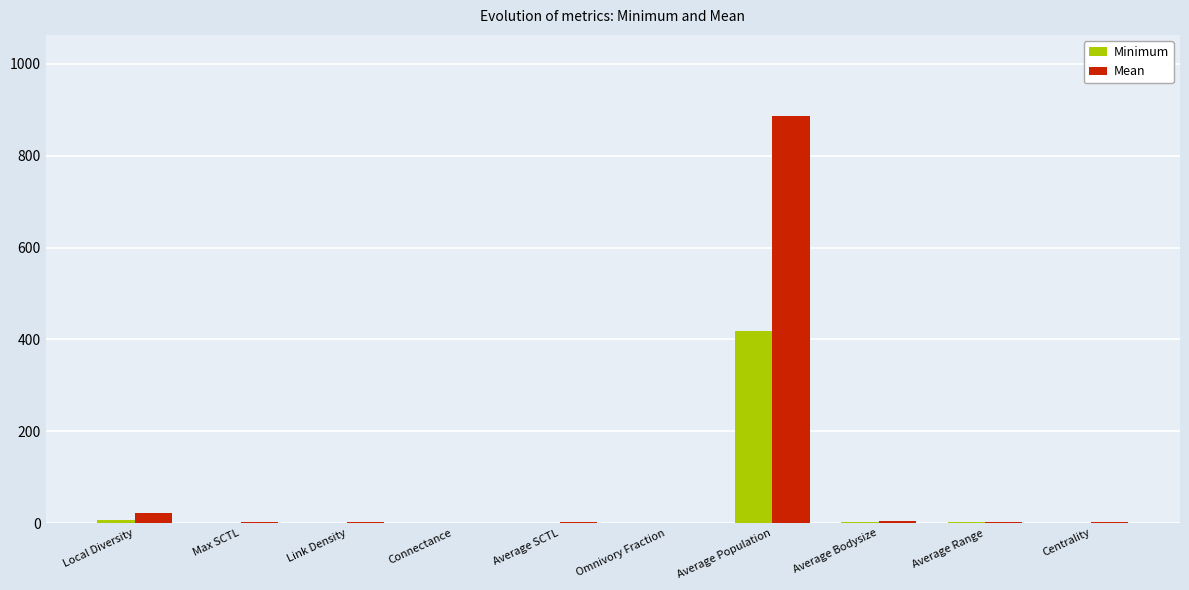

At which category is the sum across all series the highest?

Average Population